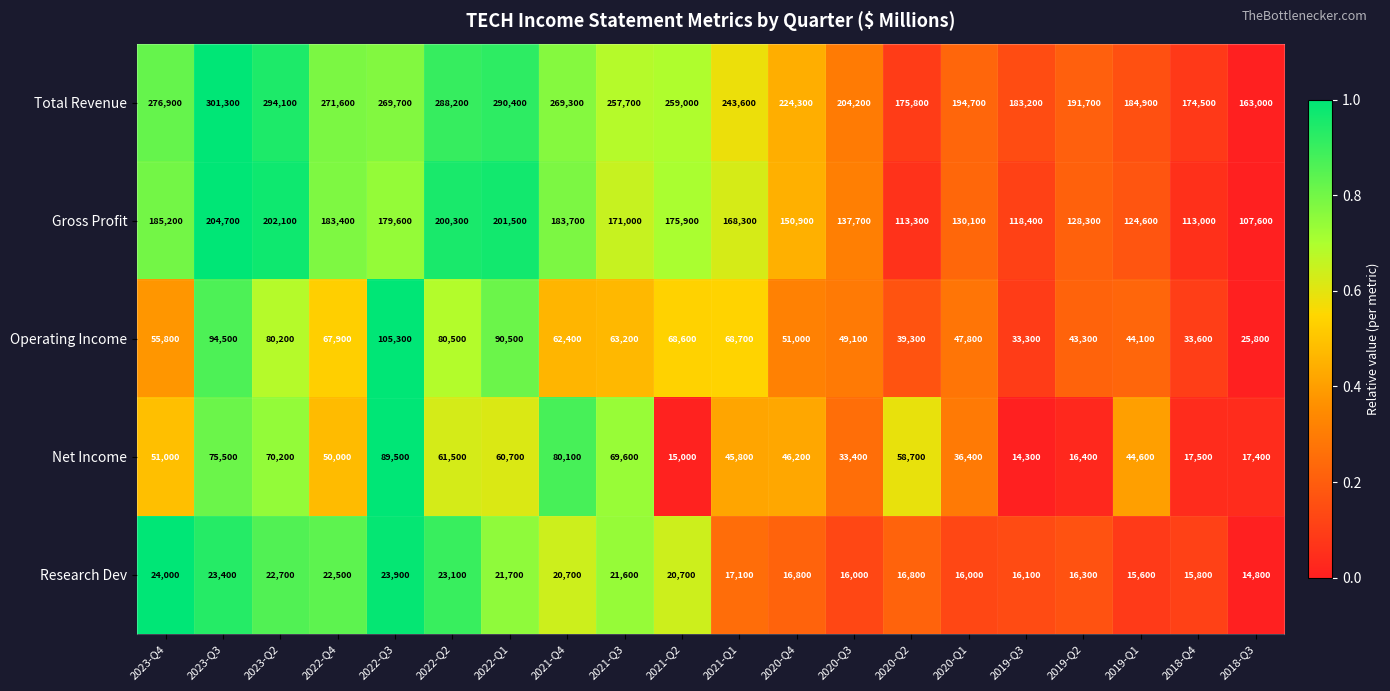

What is the sum of all Gross Profit values?

3179600